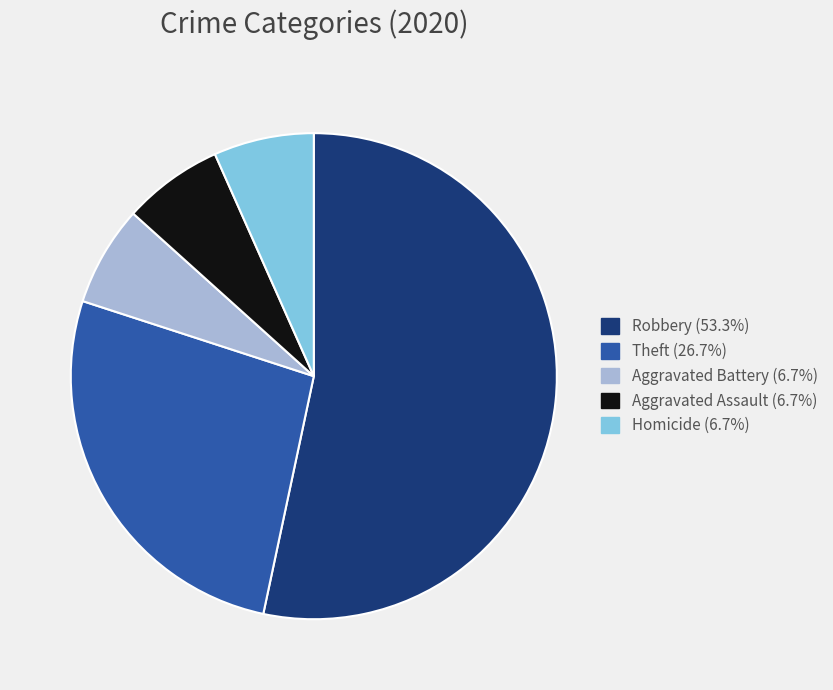

What is the largest slice in the pie chart?

Robbery